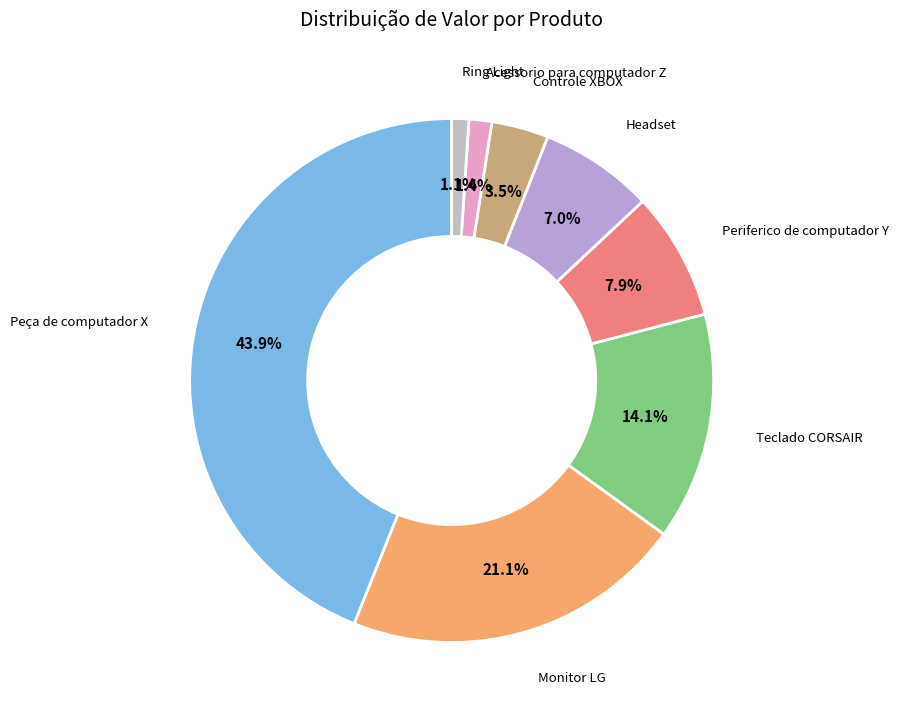

Is there any slice that represents more than half of the pie?

No